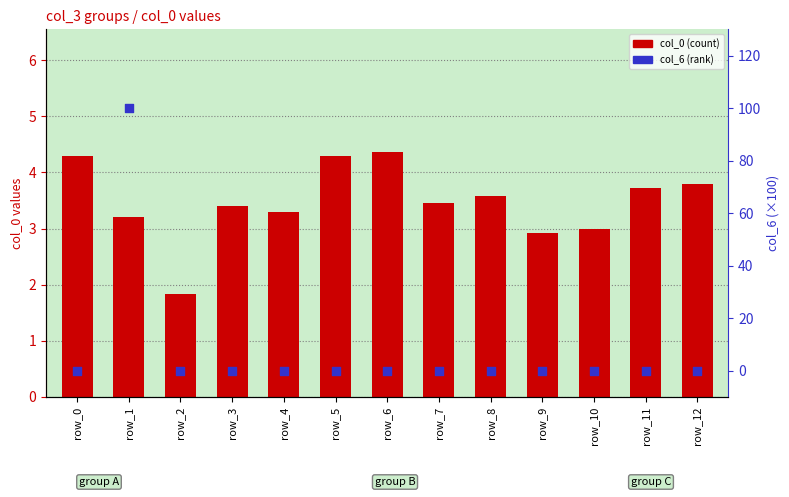

What are all the series names shown in the legend?

col_0 (count), col_6 (rank)